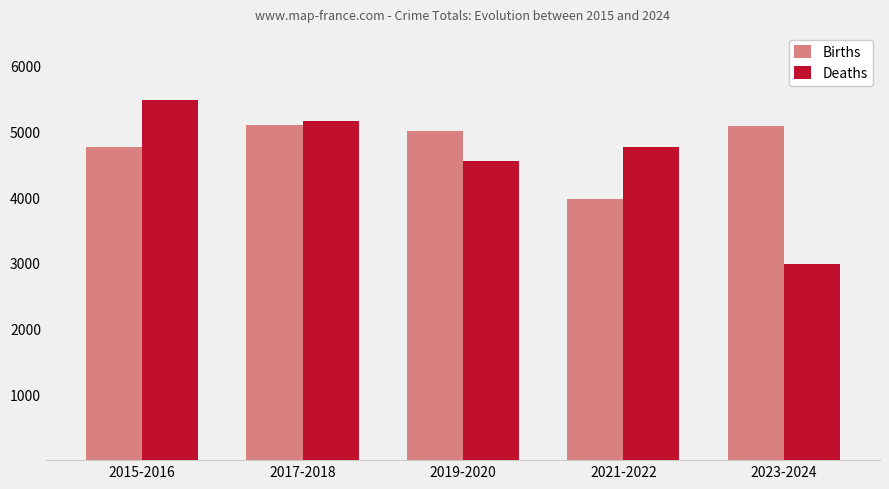

What are all the series names shown in the legend?

Births, Deaths